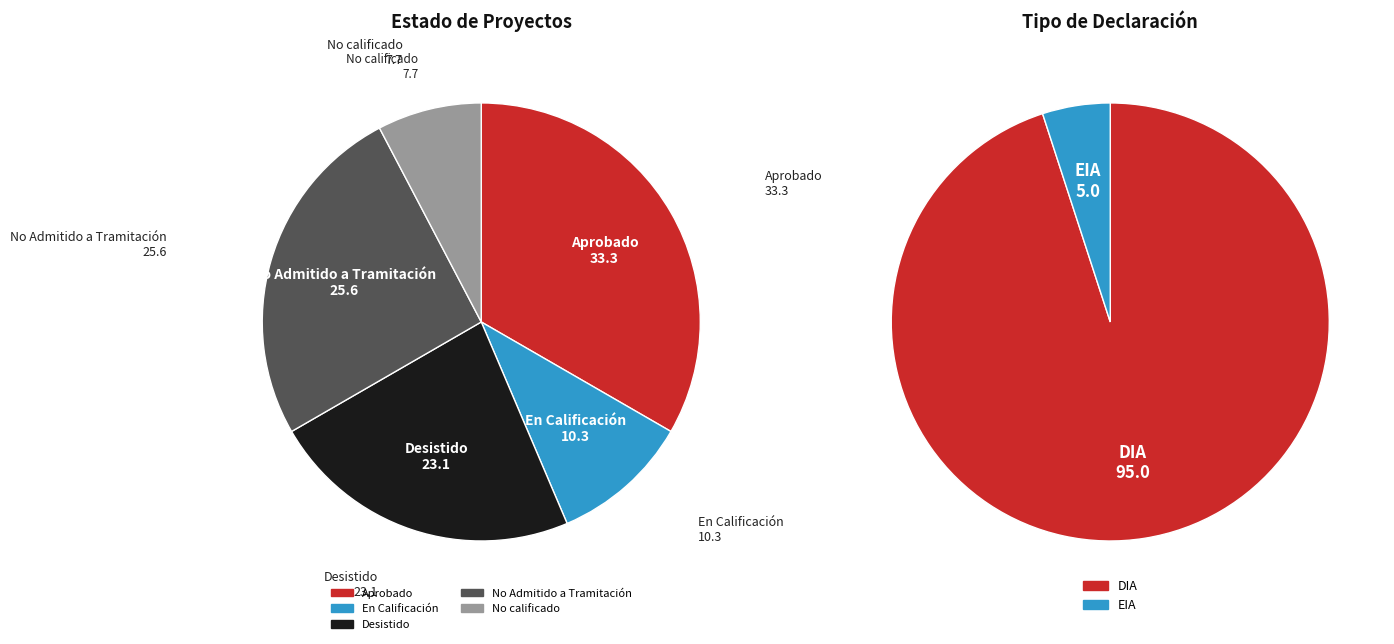

What is the smallest slice in the pie chart?

No calificado